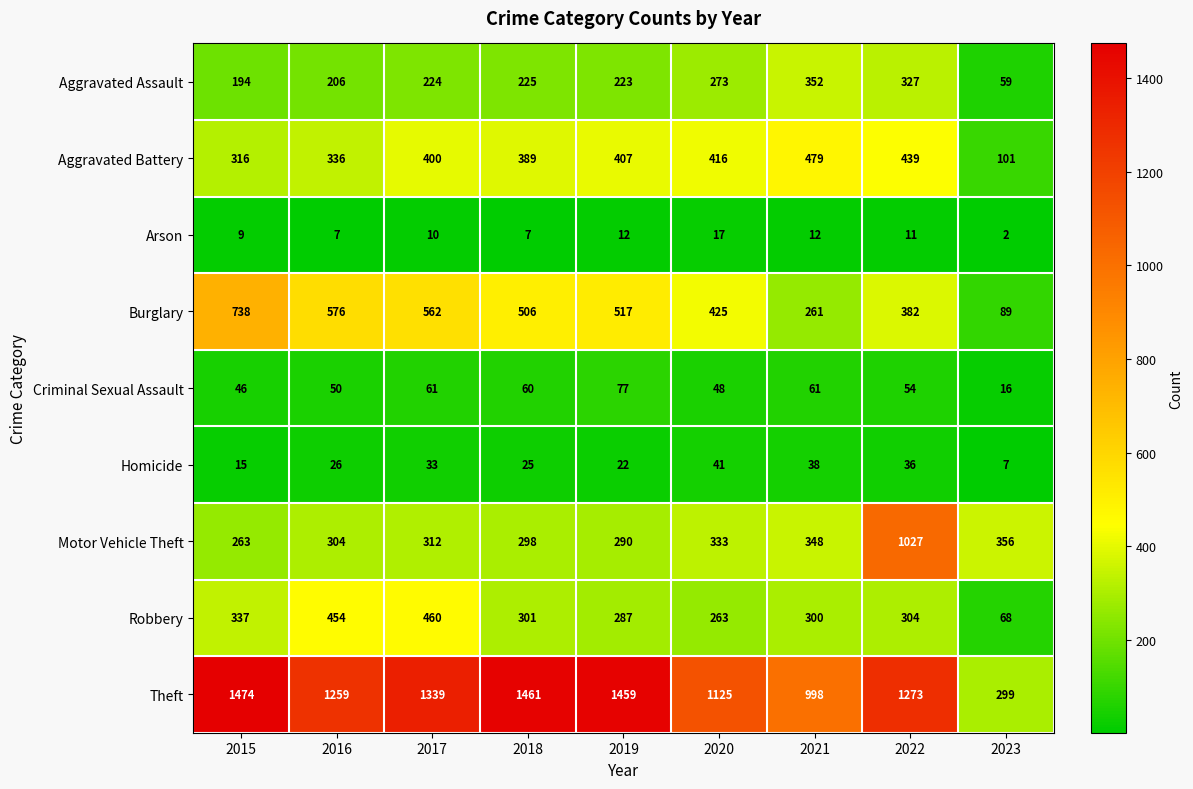

At 2017, list the series in order from largest to smallest.

Theft, Burglary, Robbery, Aggravated Battery, Motor Vehicle Theft, Aggravated Assault, Criminal Sexual Assault, Homicide, Arson